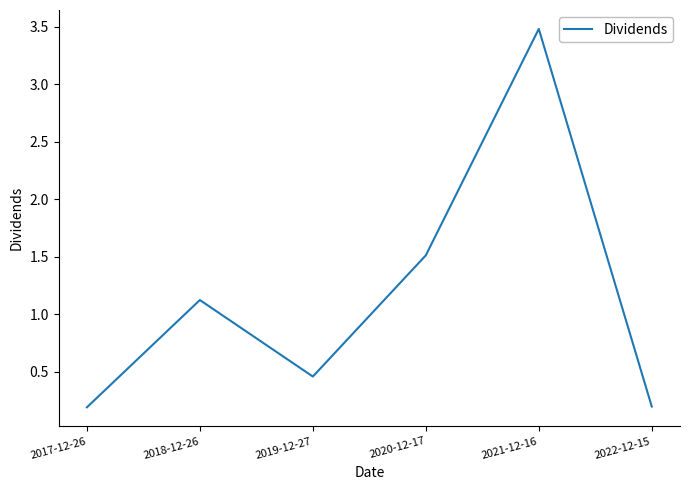

What is the maximum value shown in the chart?

3.5